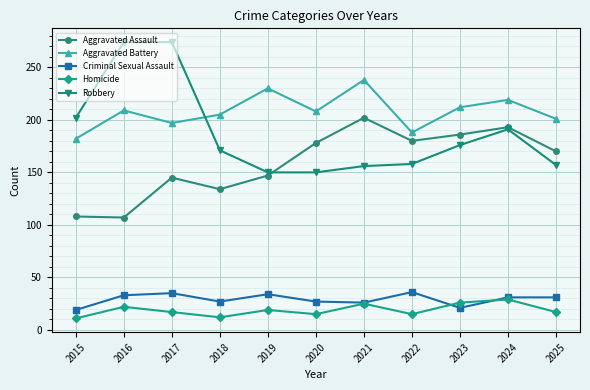

The value of Homicide at 2023 is 26. True or false?

True